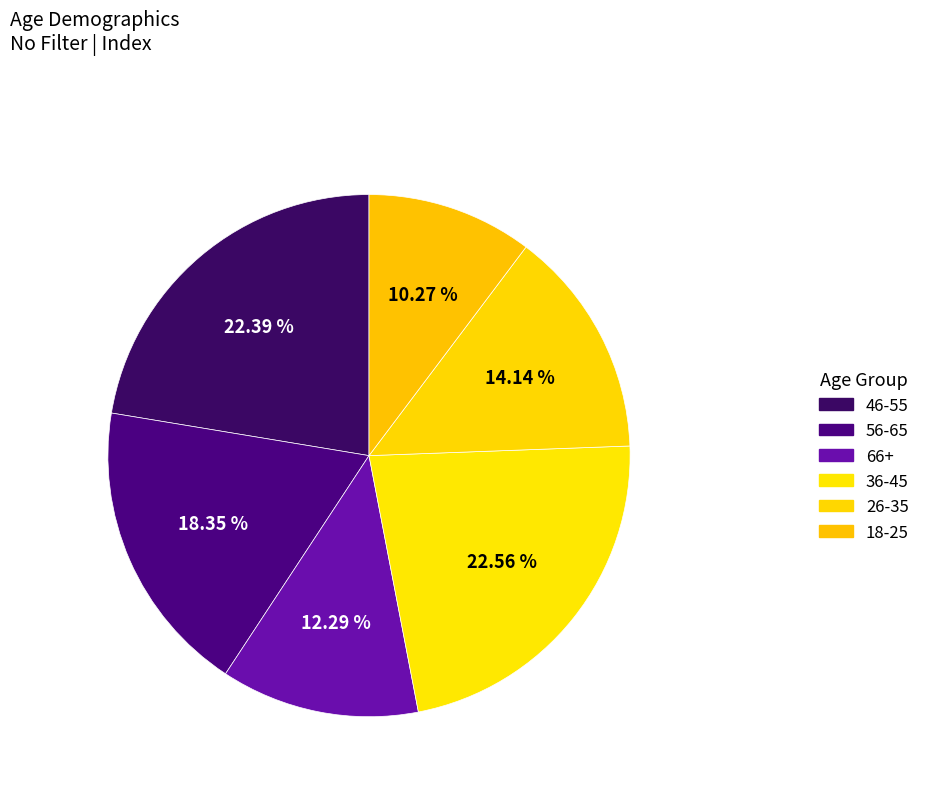

Count the number of slices in the pie.

6